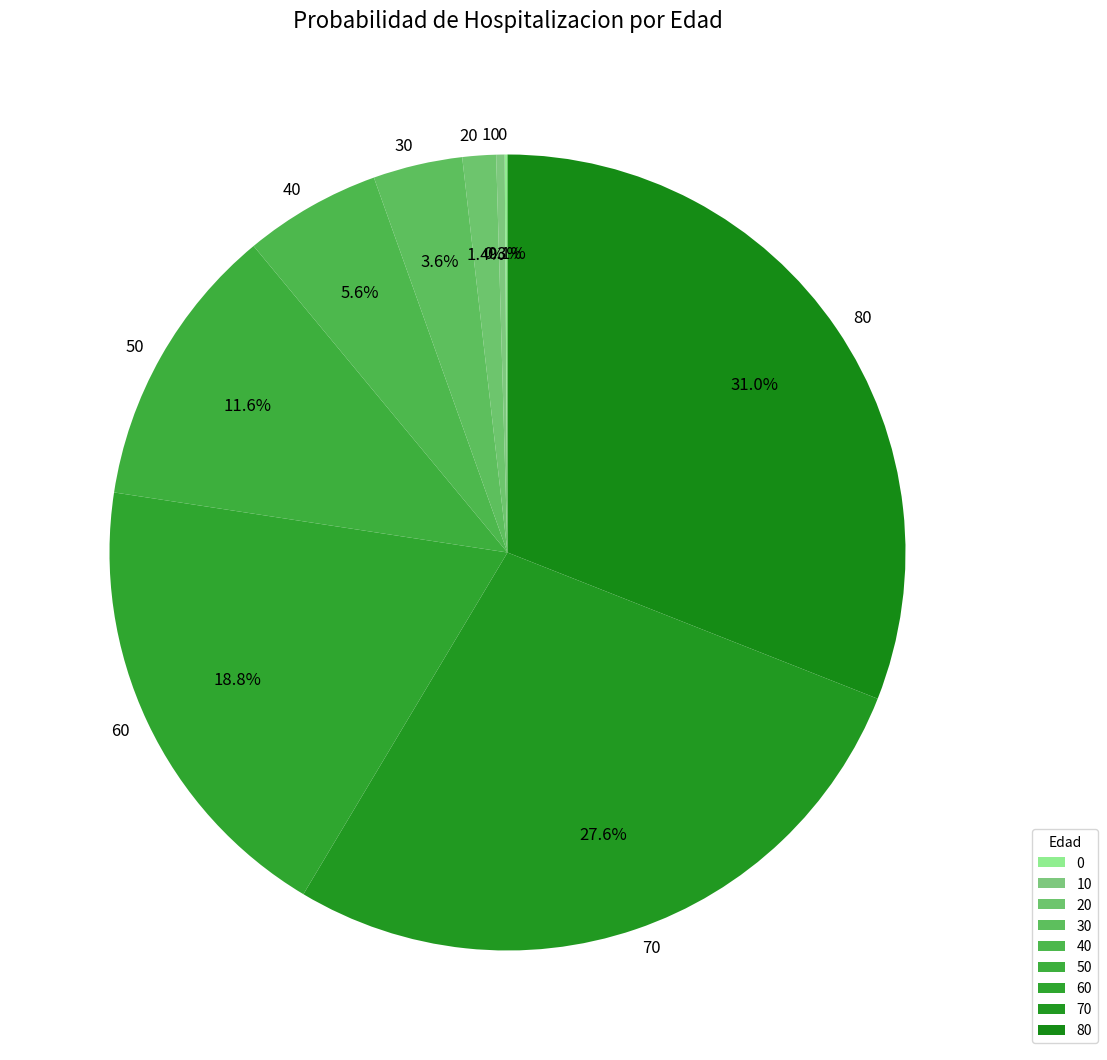

Does any single category account for the majority?

No